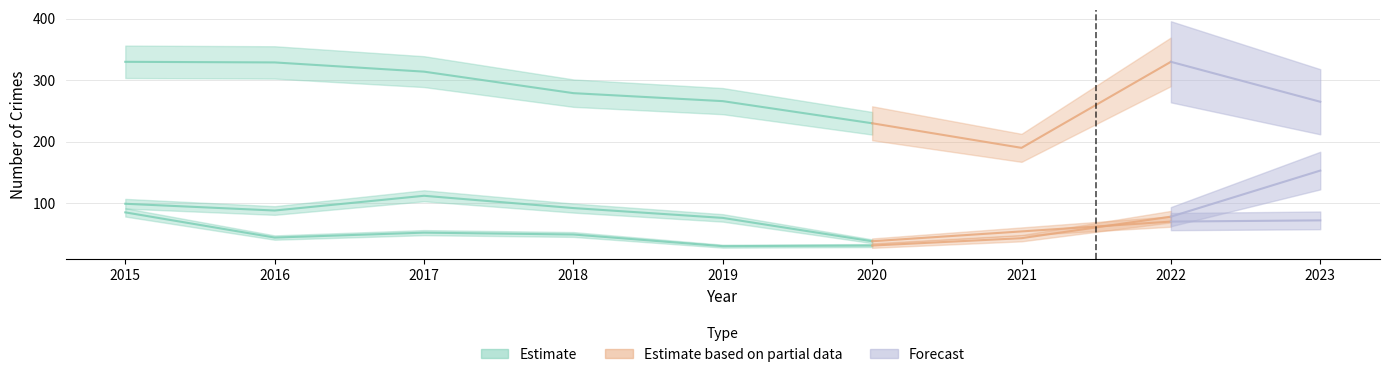

In Motor Vehicle Theft, how many points are higher than both neighbors (excluding endpoints)?

1